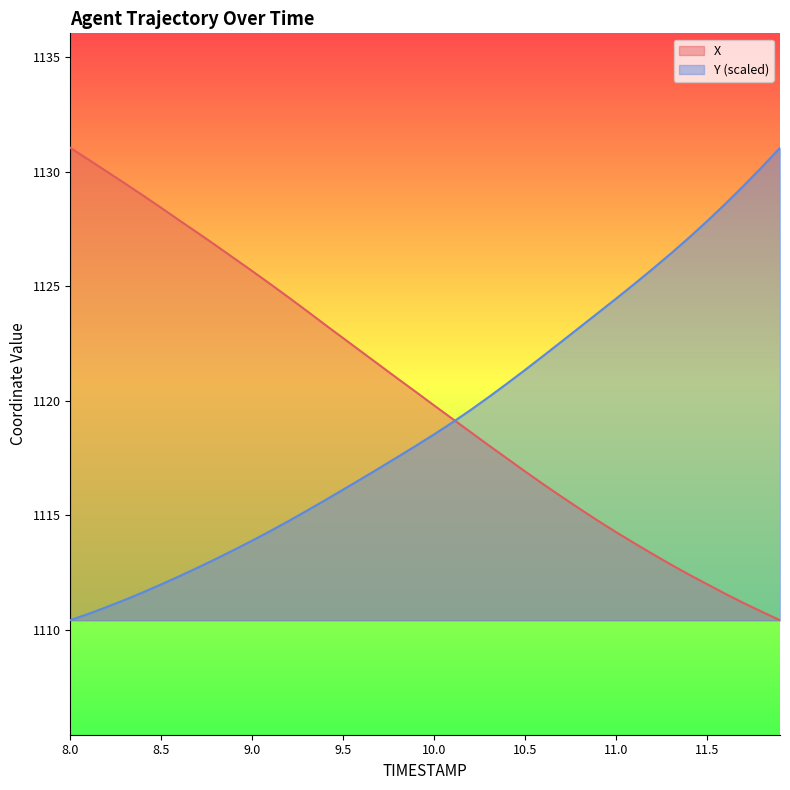

True or false: X has more than 0 points higher than both neighbors.

False